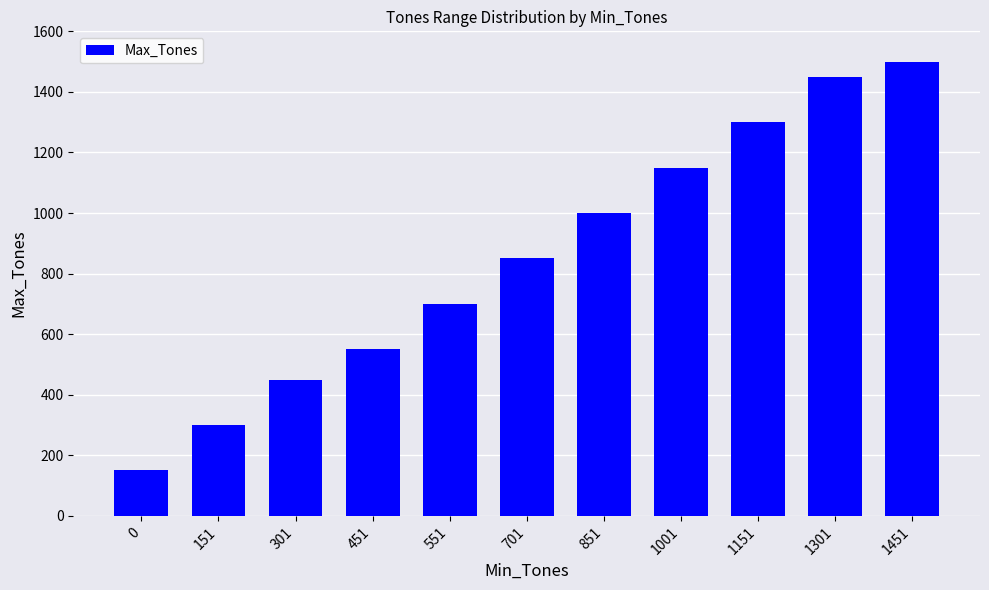

What is the difference between the values at 1001 and 0?

1000